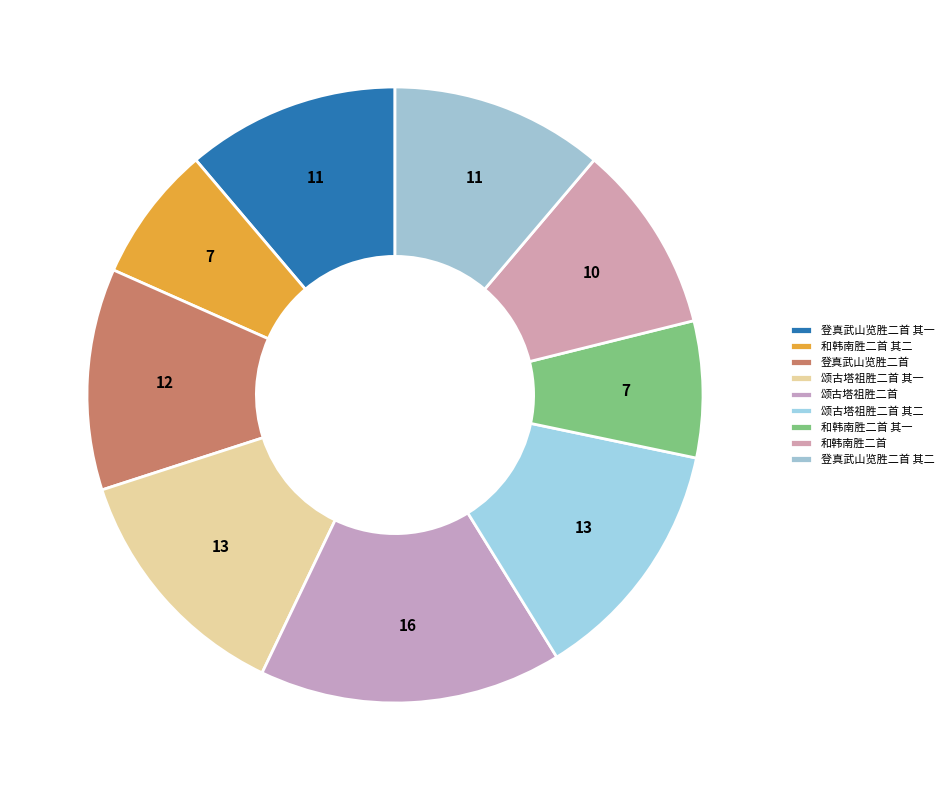

How many segments does this pie chart have?

9